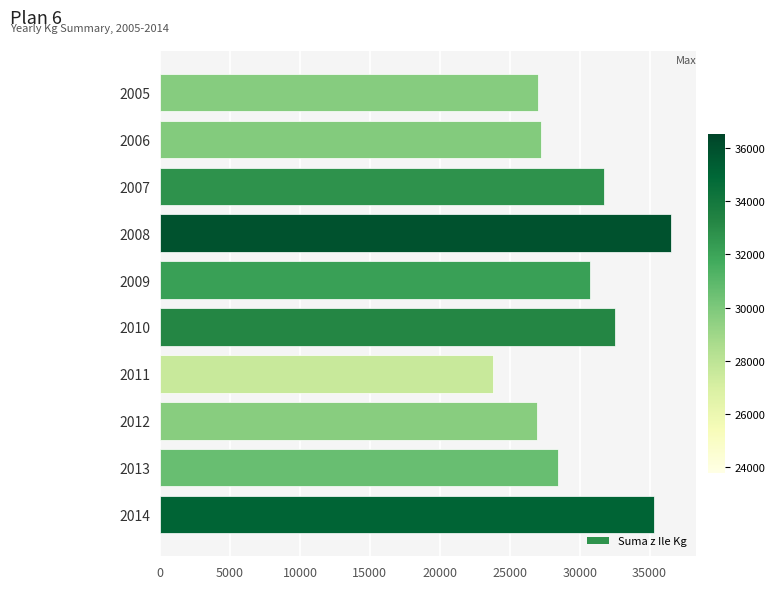

What is the value of the 1st bar from the top?

27016